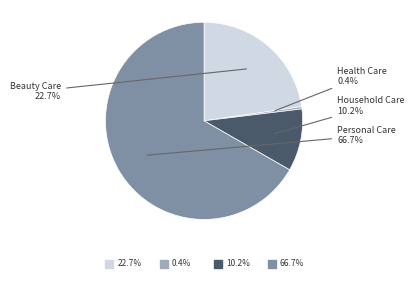

How many slices are in this pie chart?

4